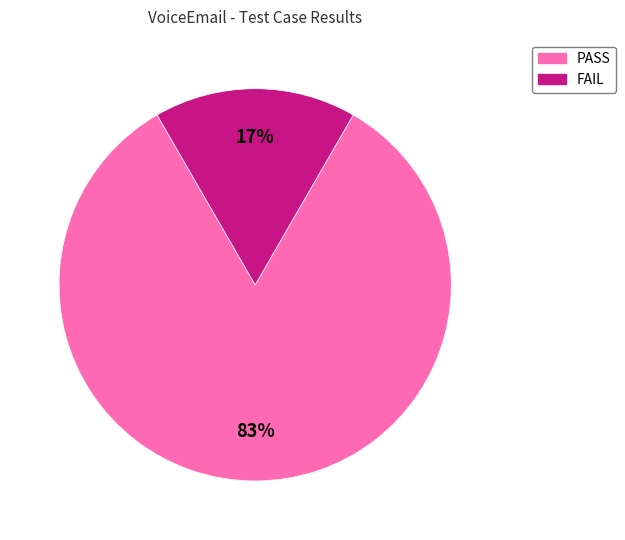

Count the number of slices in the pie.

2